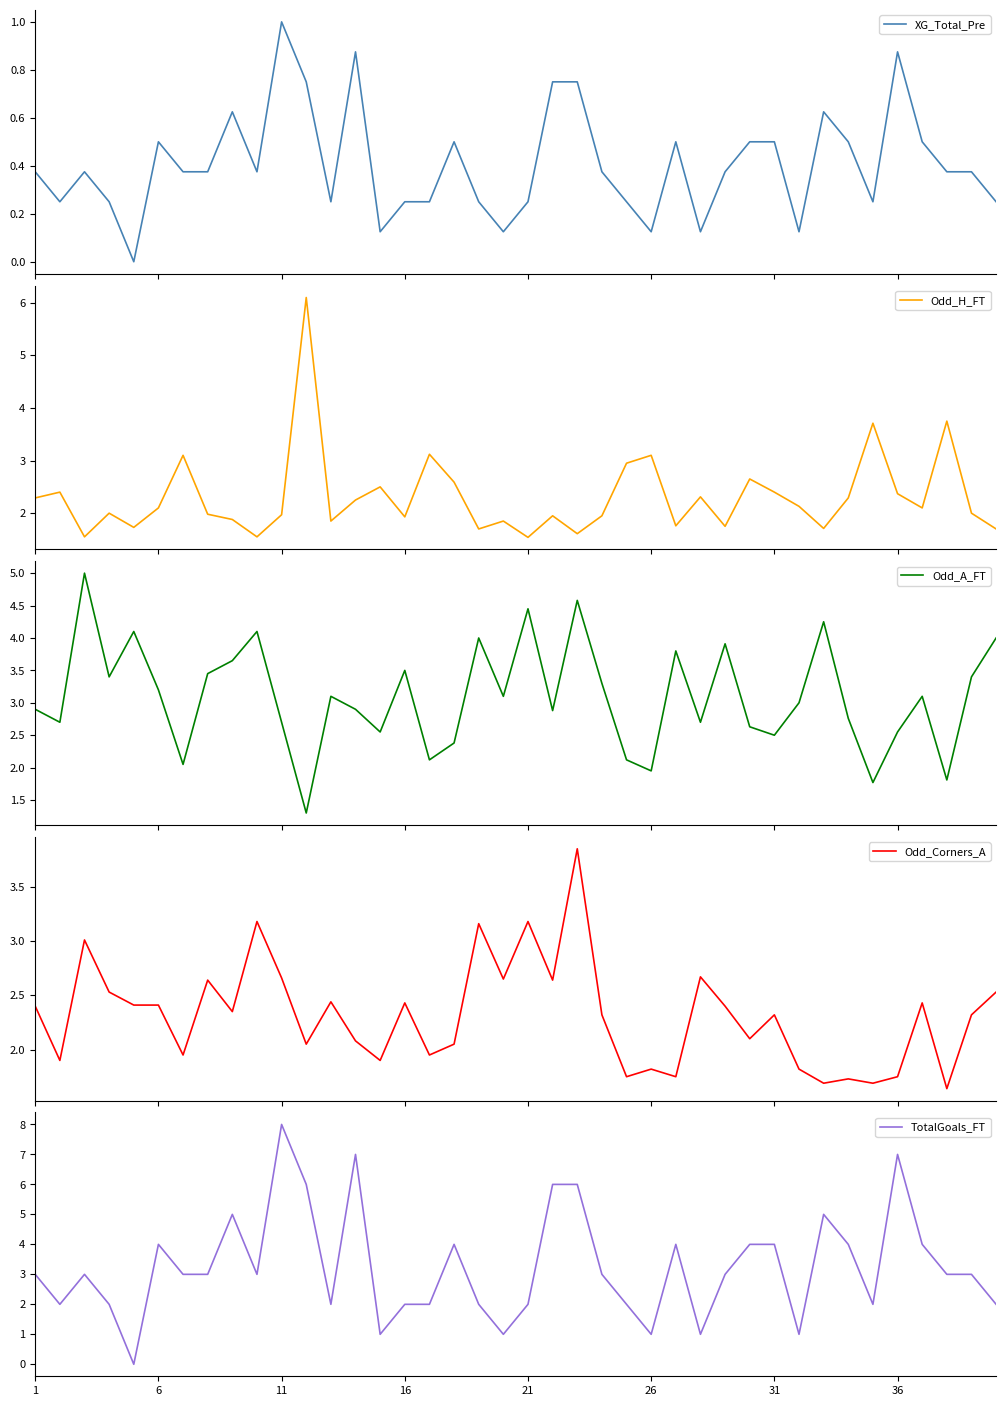

What is the maximum value for XG_Total_Pre?

1.0